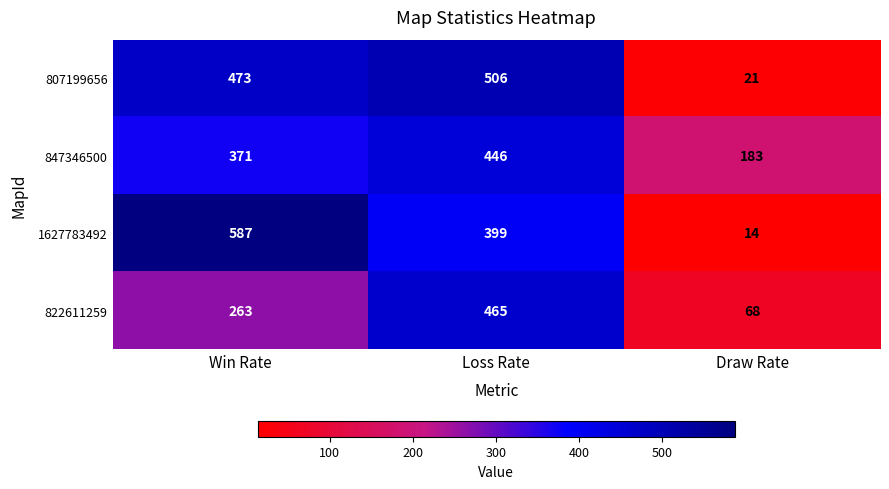

Which series has the widest spread of values?

1627783492